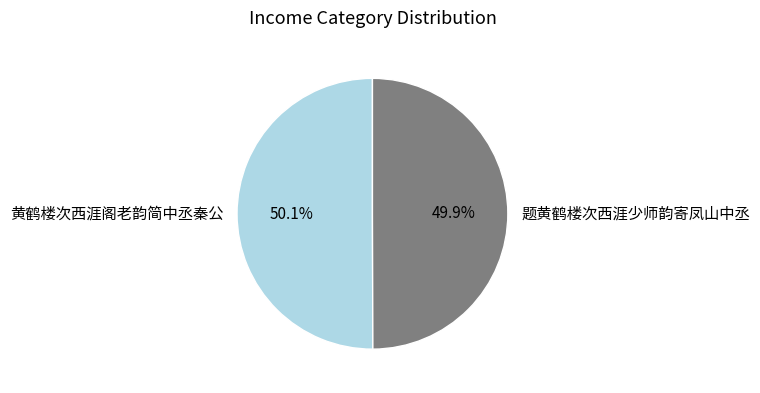

How many slices are in this pie chart?

2